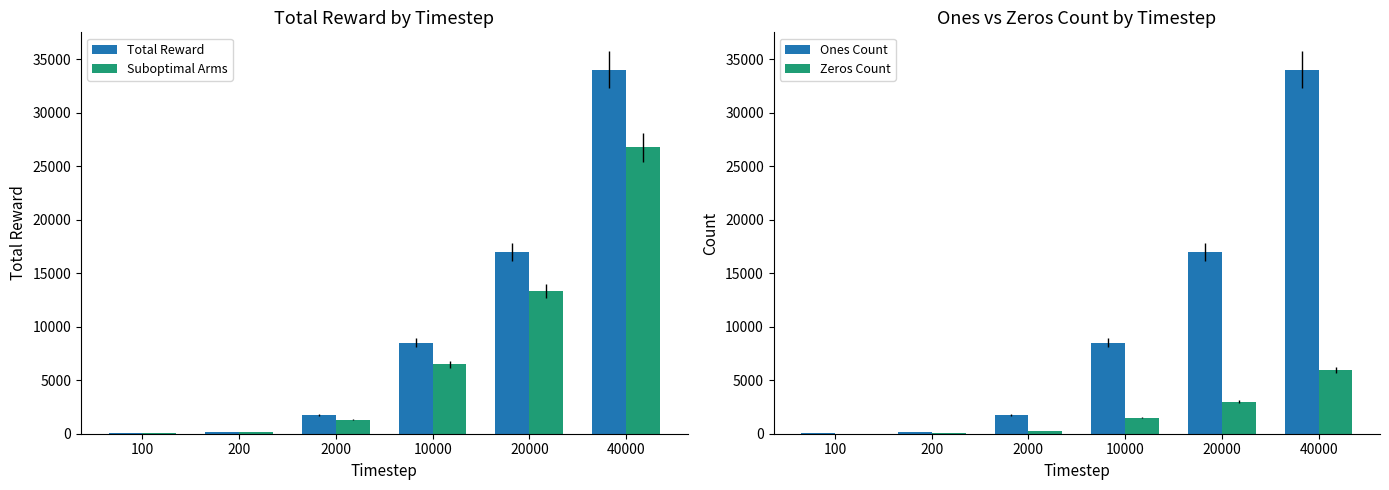

How many data points in Zeros Count are above 1510?

2